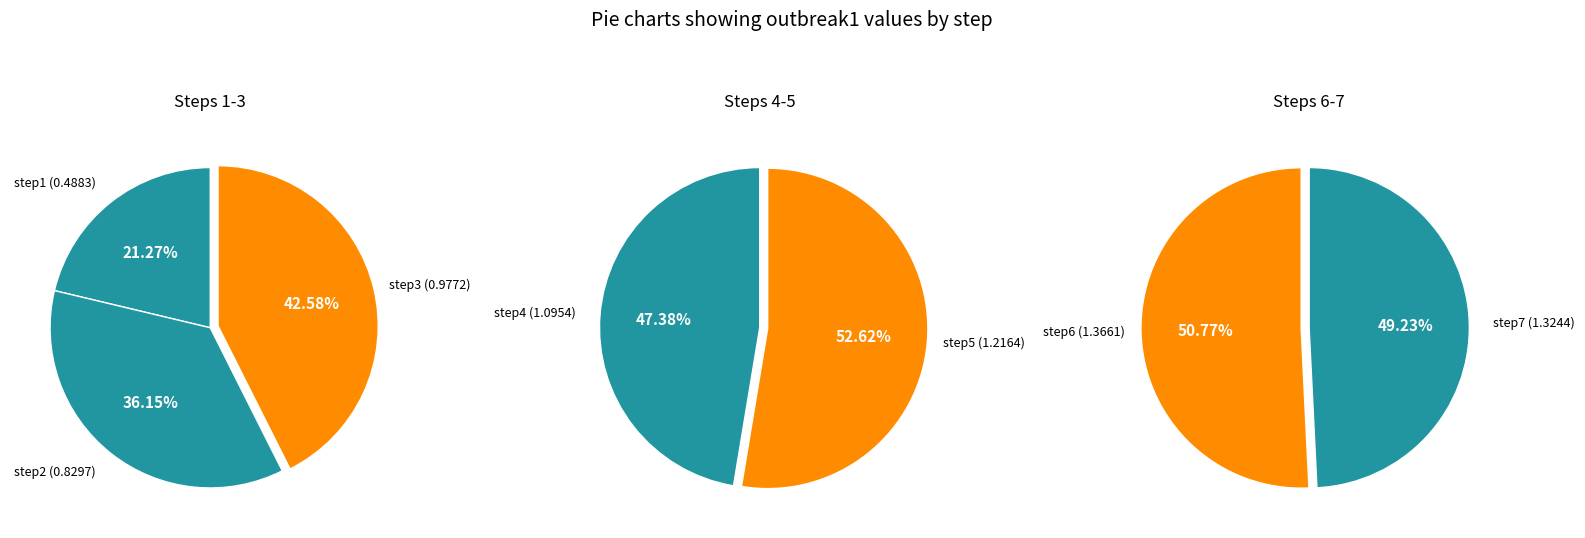

True or false: step4 accounts for 15% of the total.

True